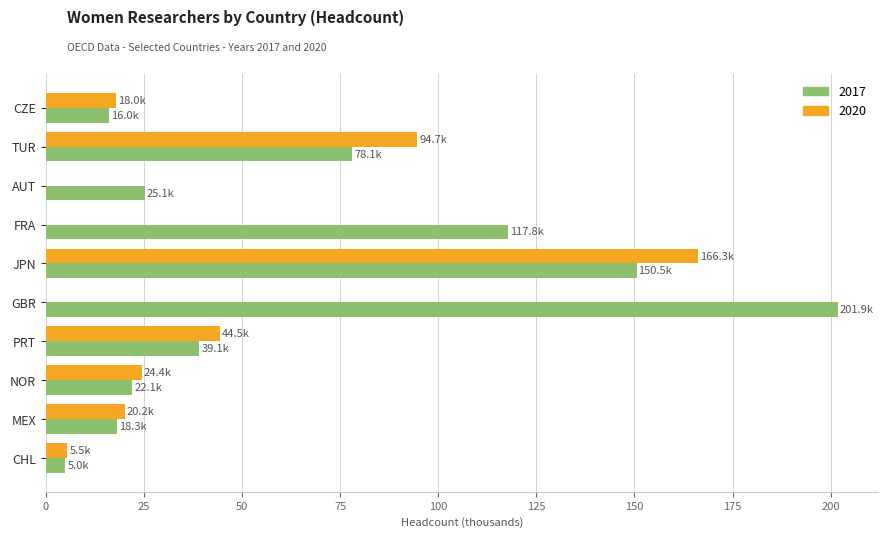

How many data points does each series have?

10